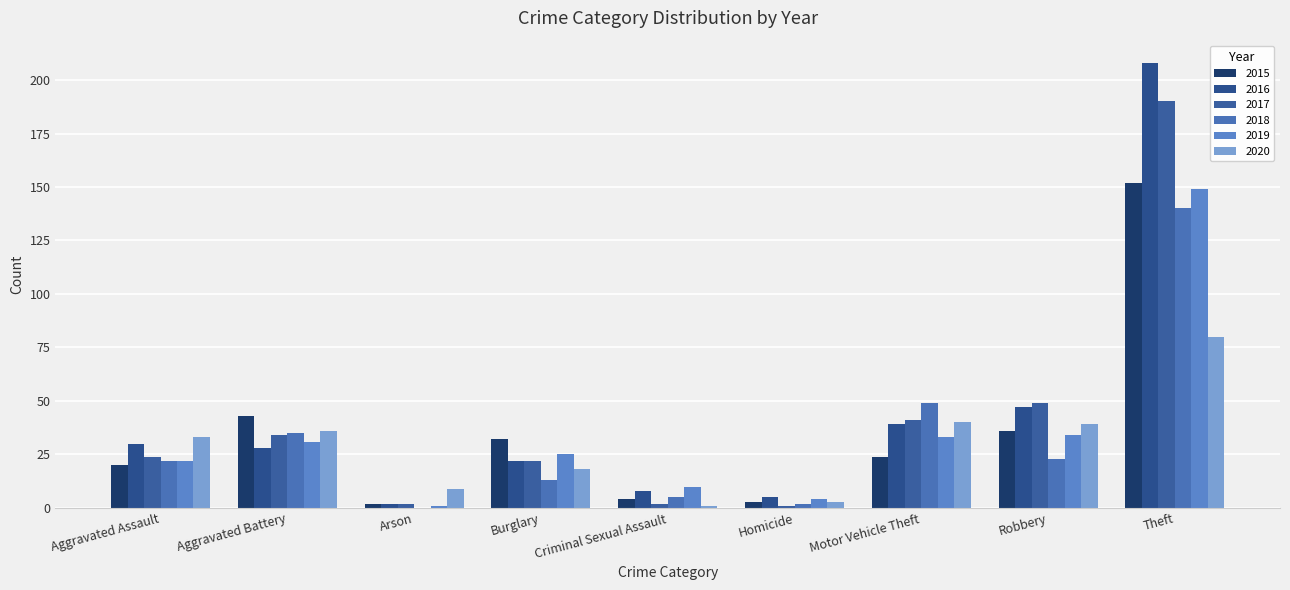

How many groups of bars are there?

9